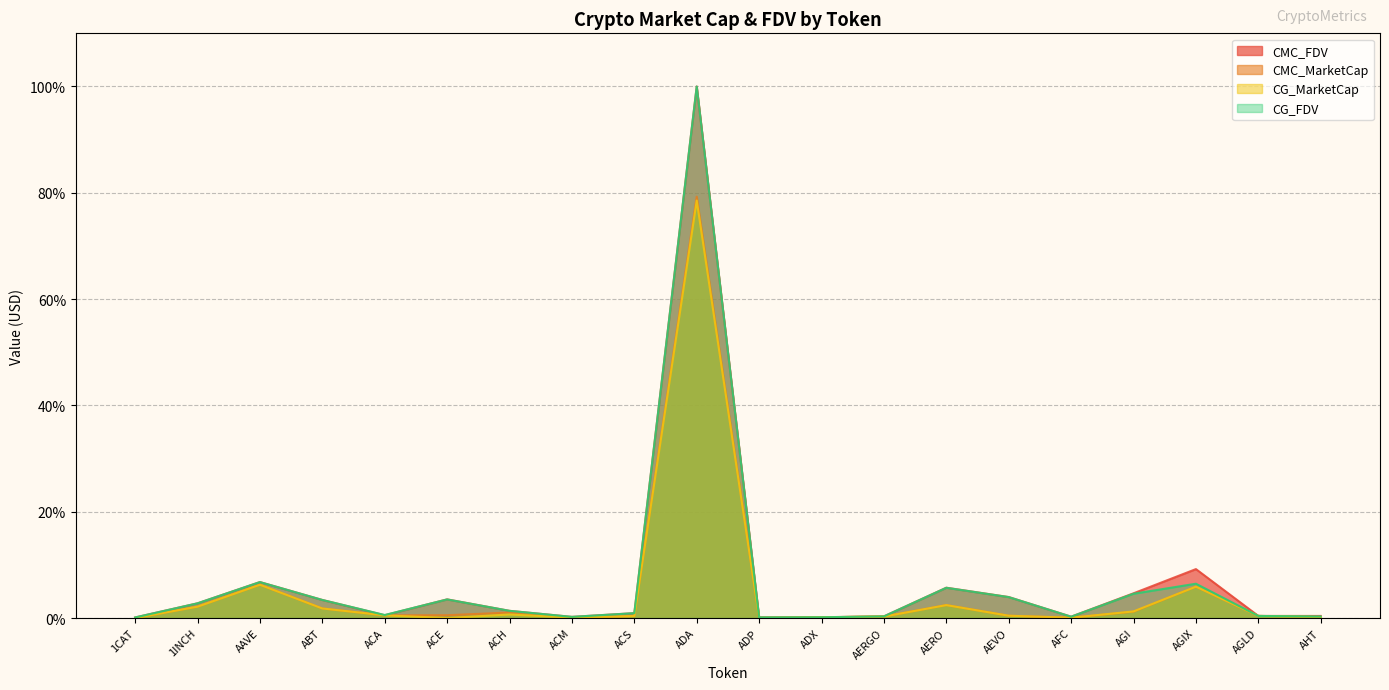

Is the value of CG_FDV at AGLD greater than the value of CG_MarketCap at ADP?

Yes